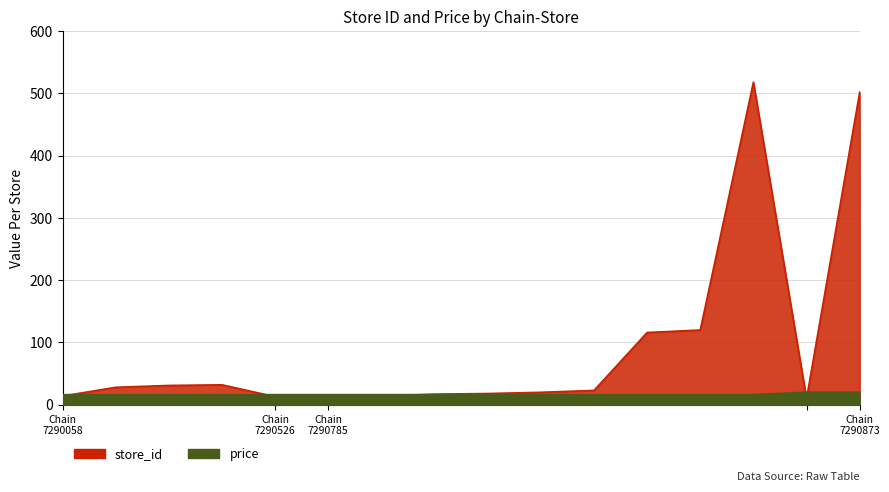

What is the label of the 6th point from the right?

7290785400000_23